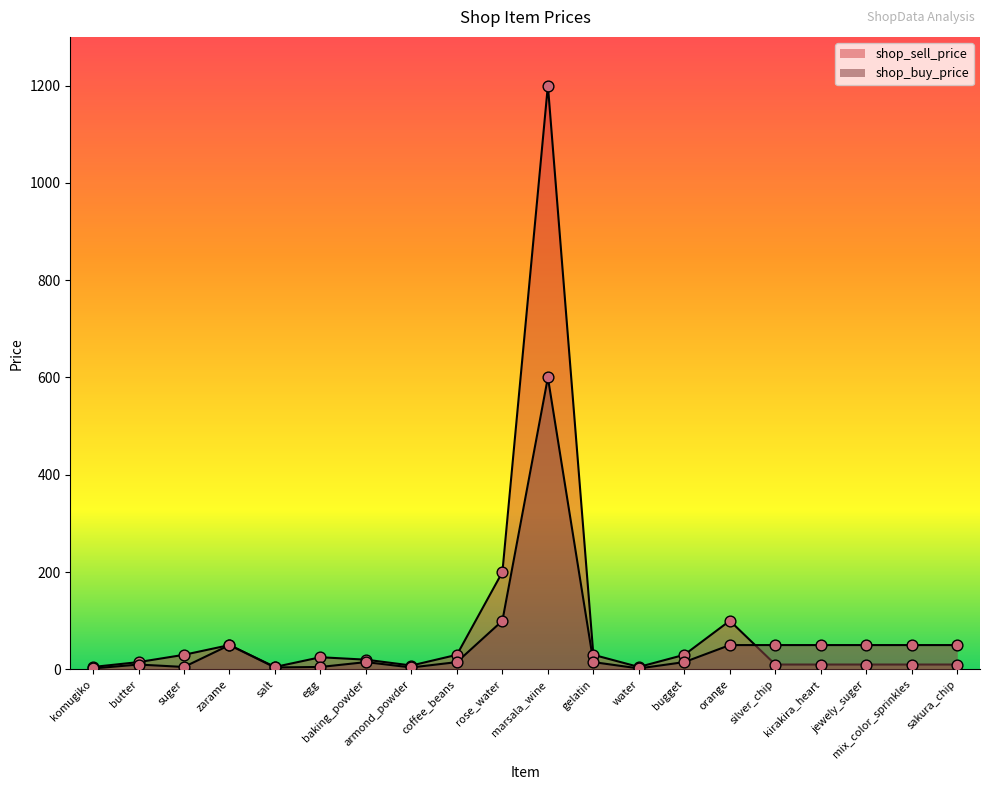

Which series reaches the maximum Y coordinate?

shop_sell_price